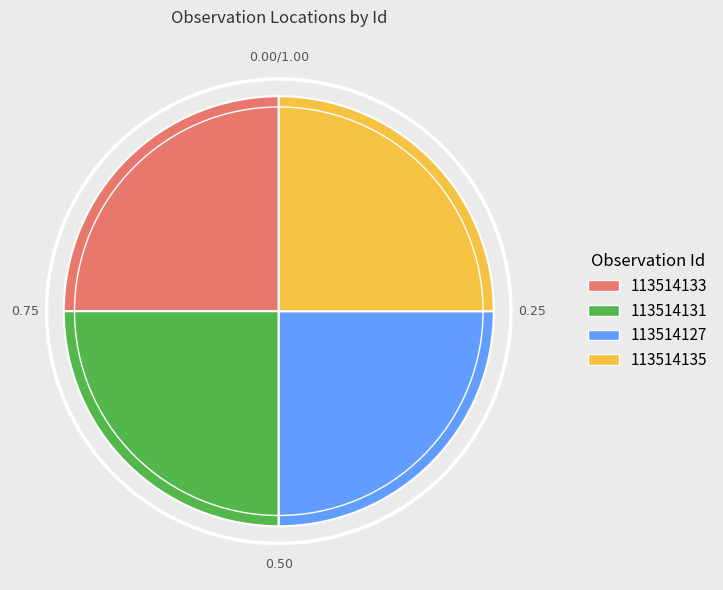

Is it true that 113514135 is 32% of the pie?

False